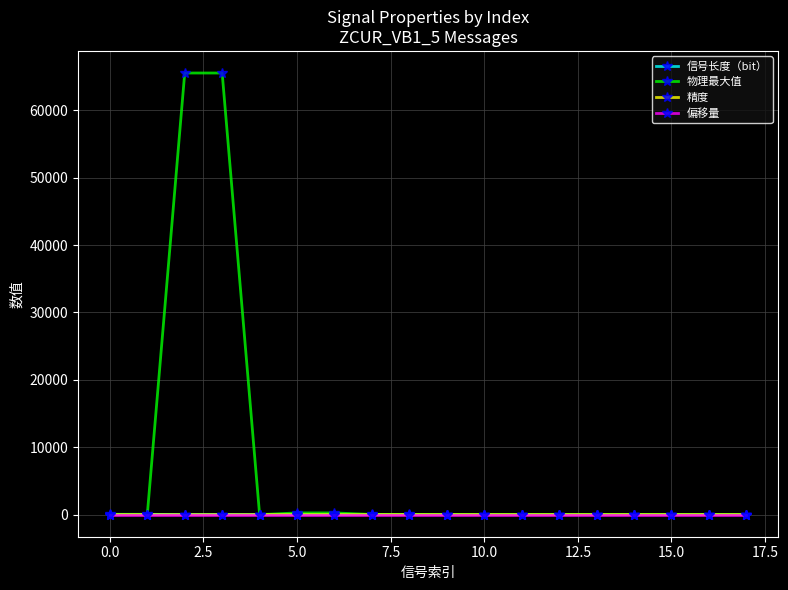

True or false: 信号长度（bit） and 偏移量 cross at least once.

False